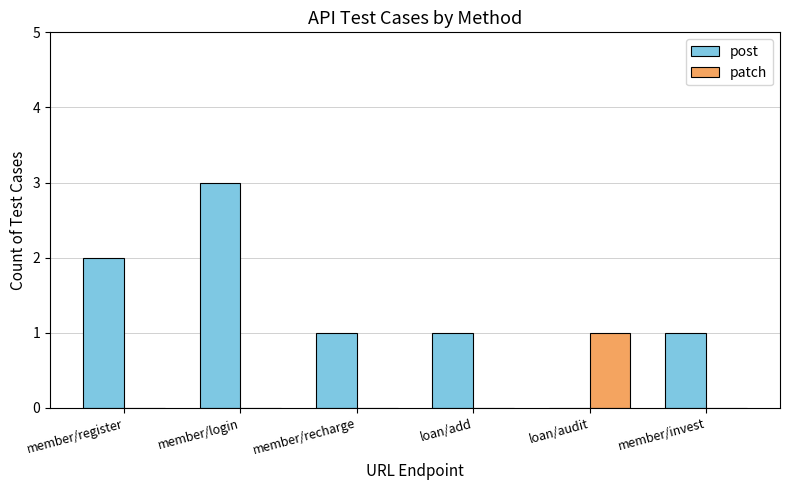

What is the total value across all series at member/recharge?

1